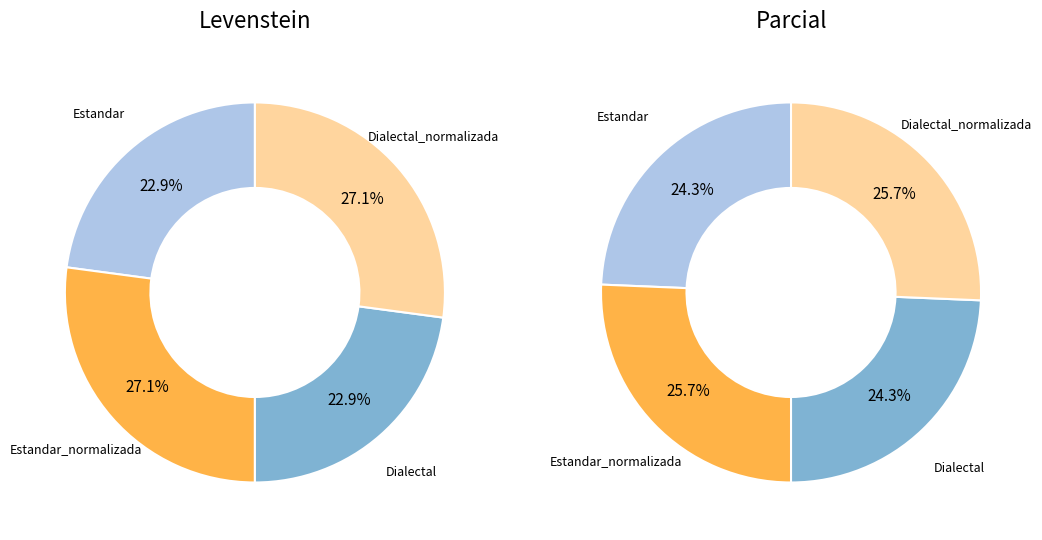

Is it true that Estandar_normalizada is 17% of the pie?

False